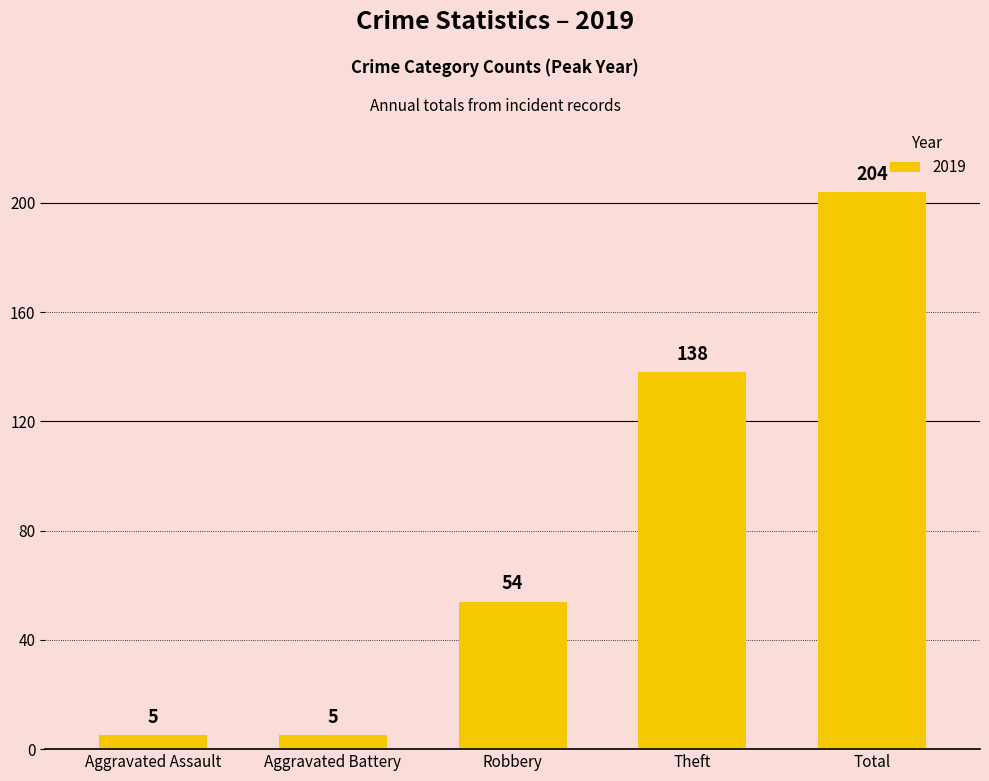

Reading left to right, what are all the values shown in this chart?

5	5	54	138	204